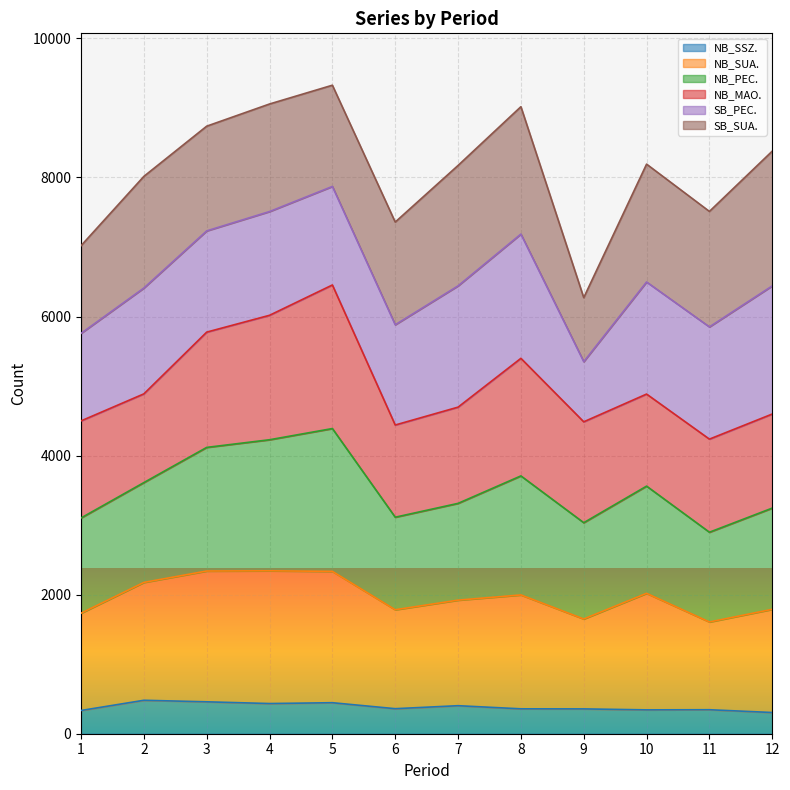

What is the total value across all series at 6?

7359